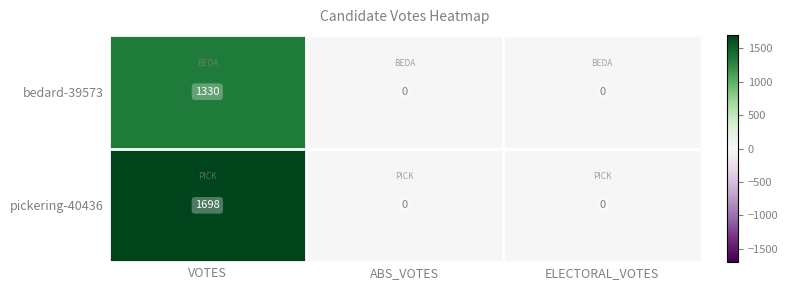

Rank the series at VOTES from lowest to highest value.

bedard-39573, pickering-40436